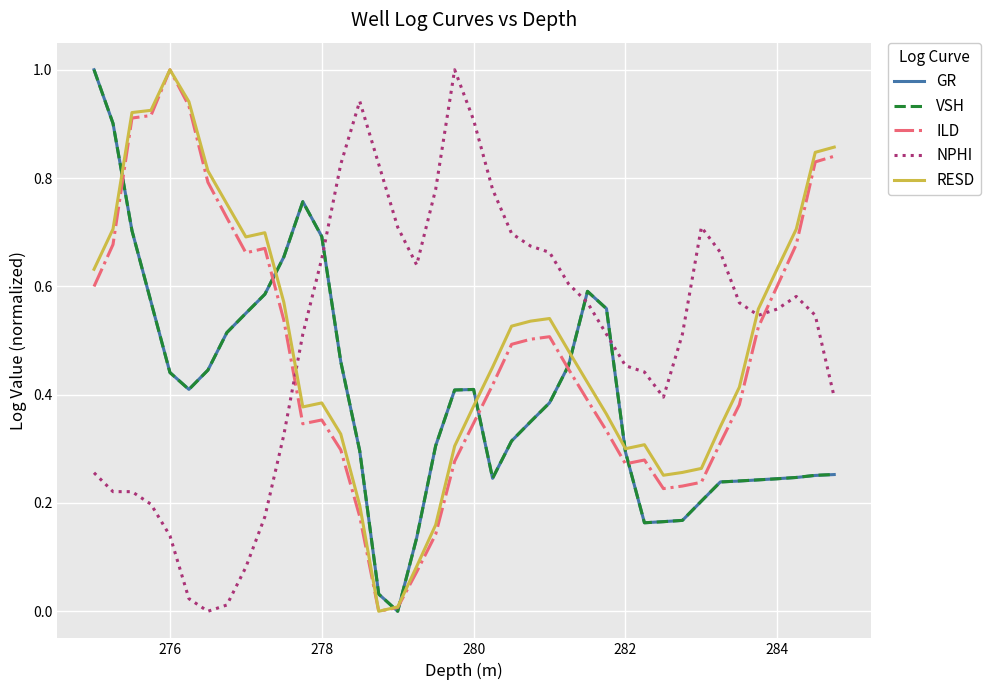

Which series ends up on top after the final intersection of NPHI and VSH?

NPHI